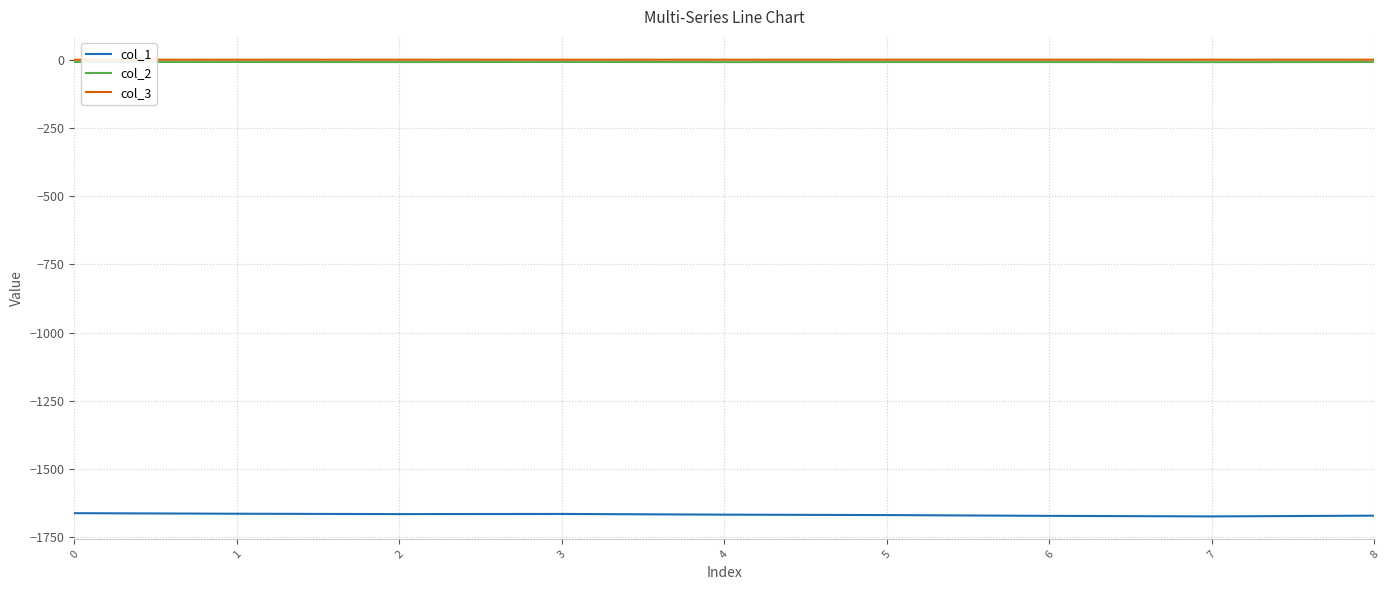

How many lines are shown in the chart?

3